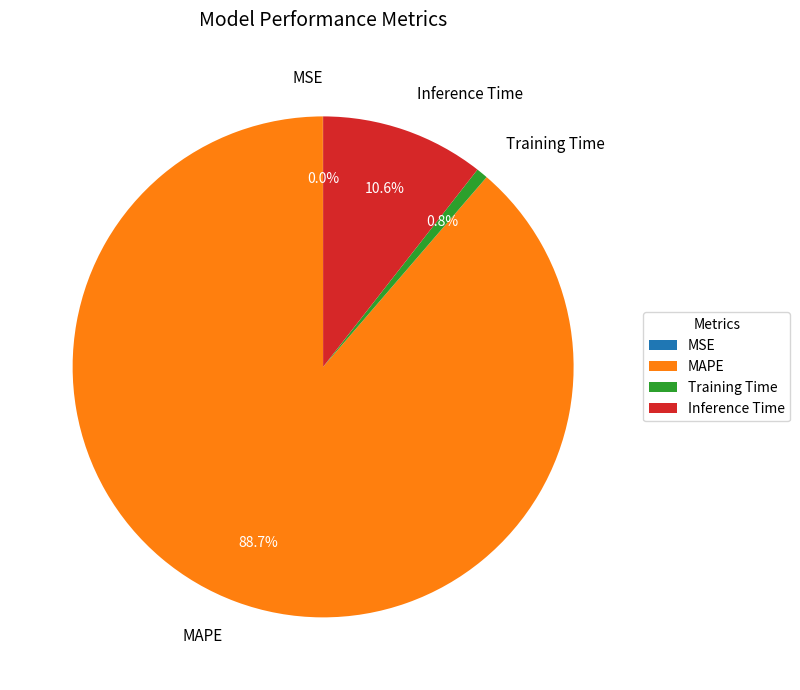

To the nearest percent, what is the average slice percentage?

25%